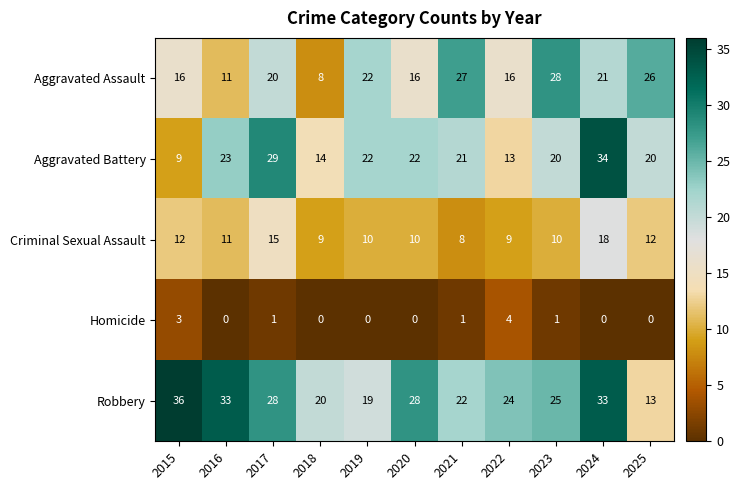

At how many categories does at least one series exceed 32?

3